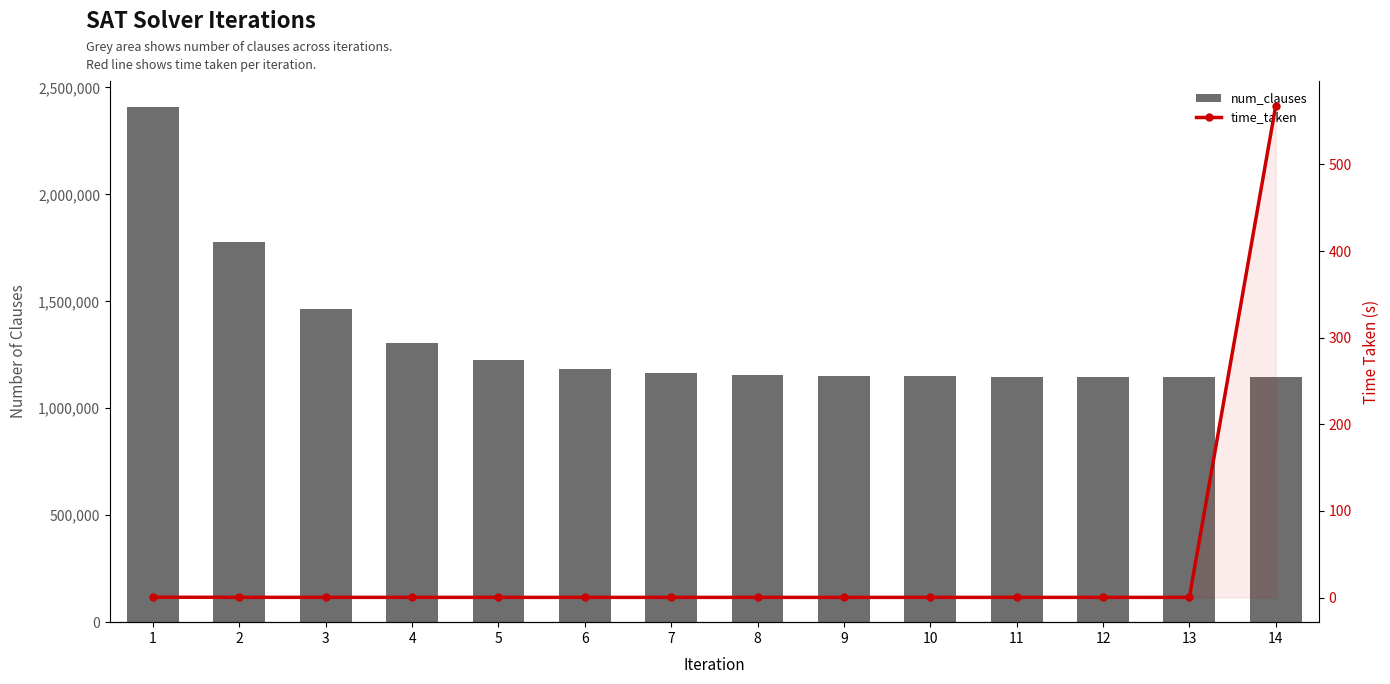

Reading left to right, extract all data points from this chart.

num_clauses: 1=2409677.0	2=1777869.0	3=1461965.0	4=1304013.0	5=1225165.0	6=1185741.0	7=1166029.0	8=1156045.0	9=1151181.0	10=1148621.0	11=1147341.0	12=1146829.0	13=1146573.0	14=1146317.0
time_taken: 1=0.4	2=0.3	3=0.2	4=0.2	5=0.2	6=0.2	7=0.2	8=0.2	9=0.2	10=0.2	11=0.2	12=0.2	13=0.2	14=567.9